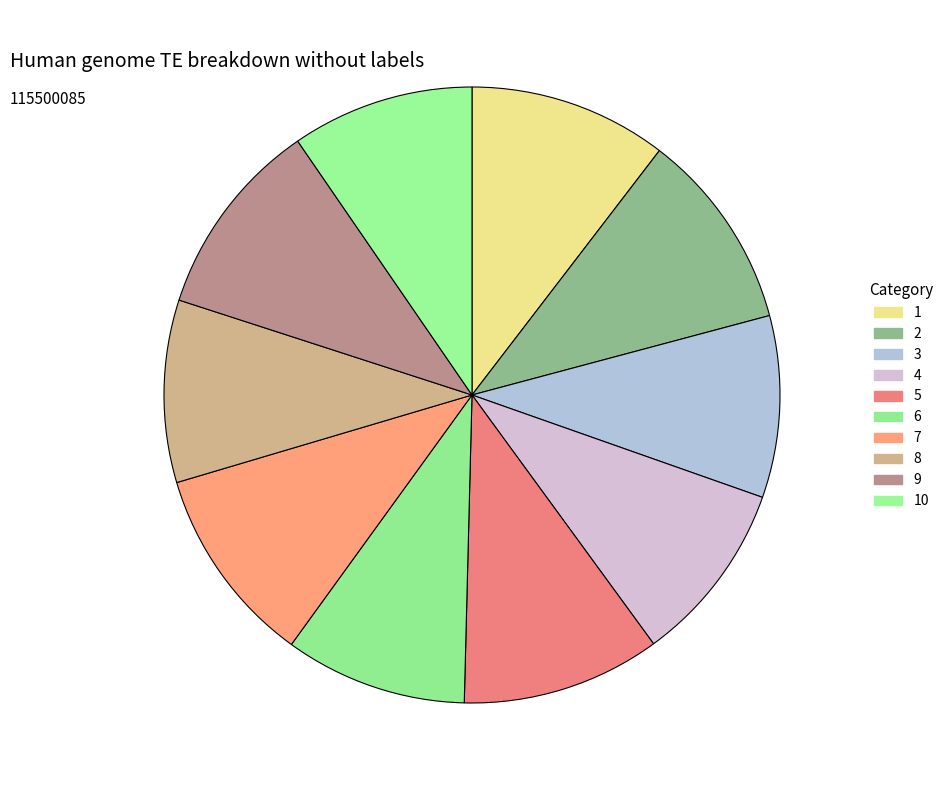

The 1 slice represents 10% of the pie. True or false?

True